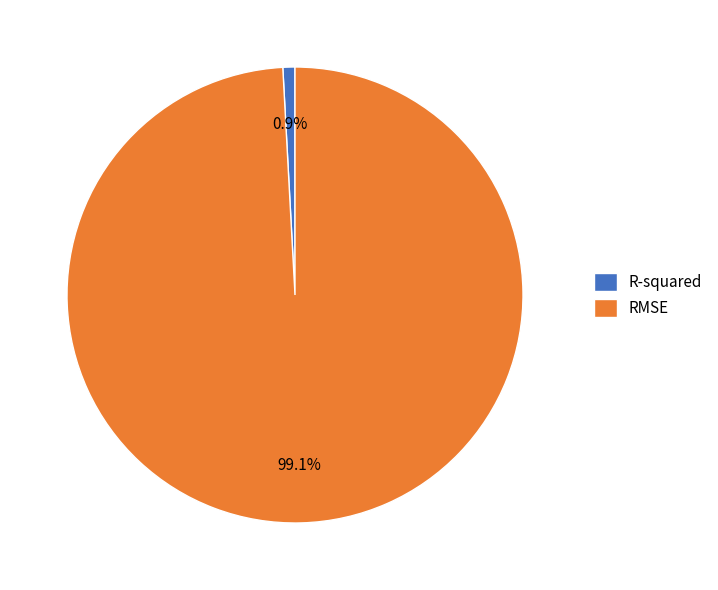

Which category has the smallest portion of the pie?

R-squared